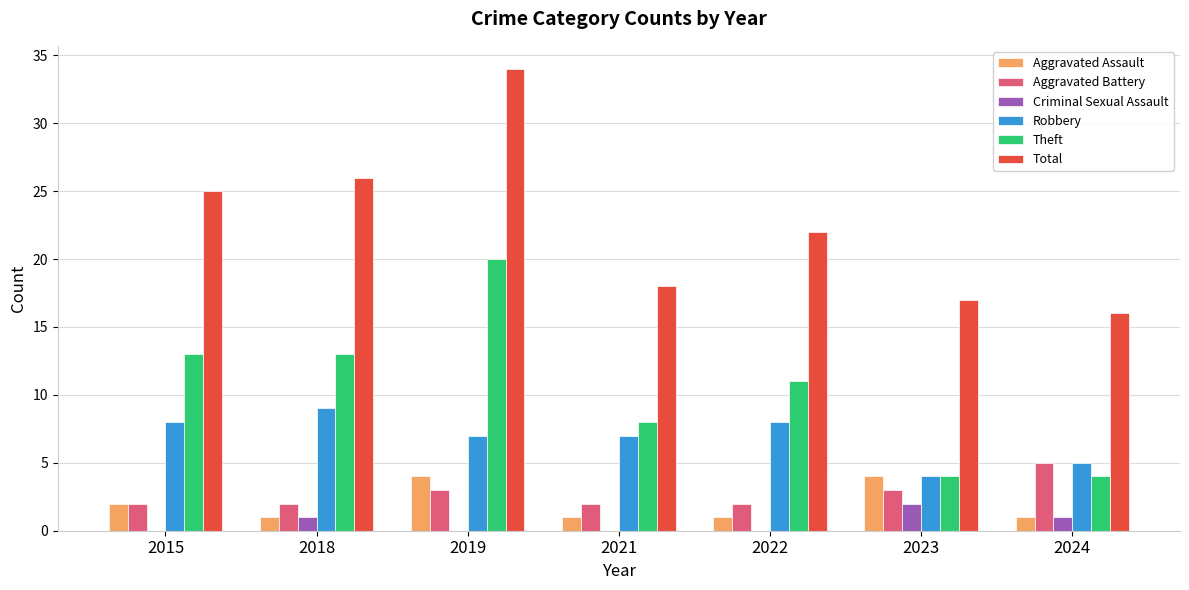

What is the sum of the Aggravated Battery values at 2023 and 2024?

8